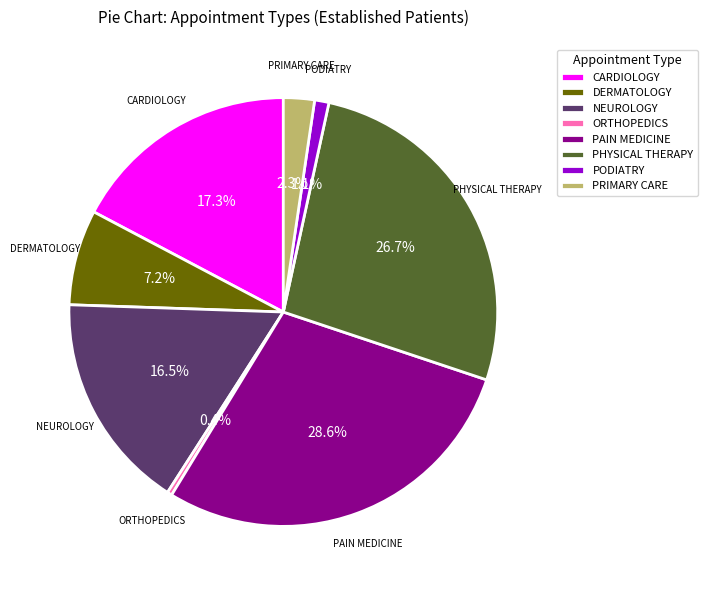

True or false: ORTHOPEDICS accounts for 0% of the total.

True